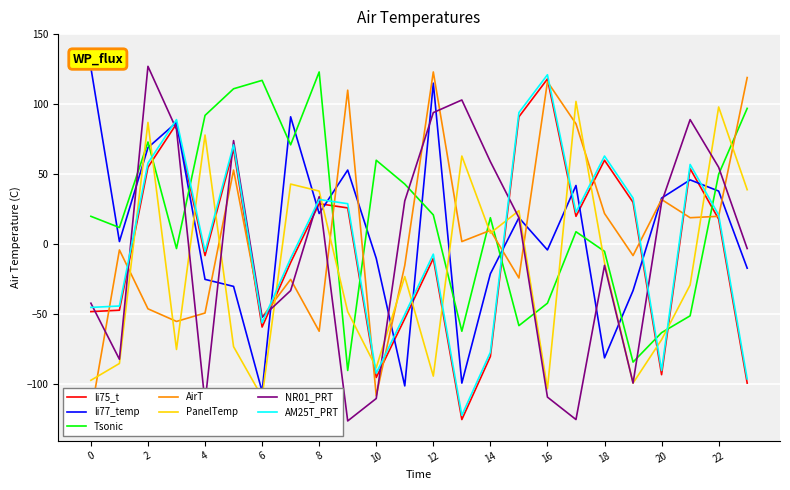

At which category does the chart reach its peak across all series?

2